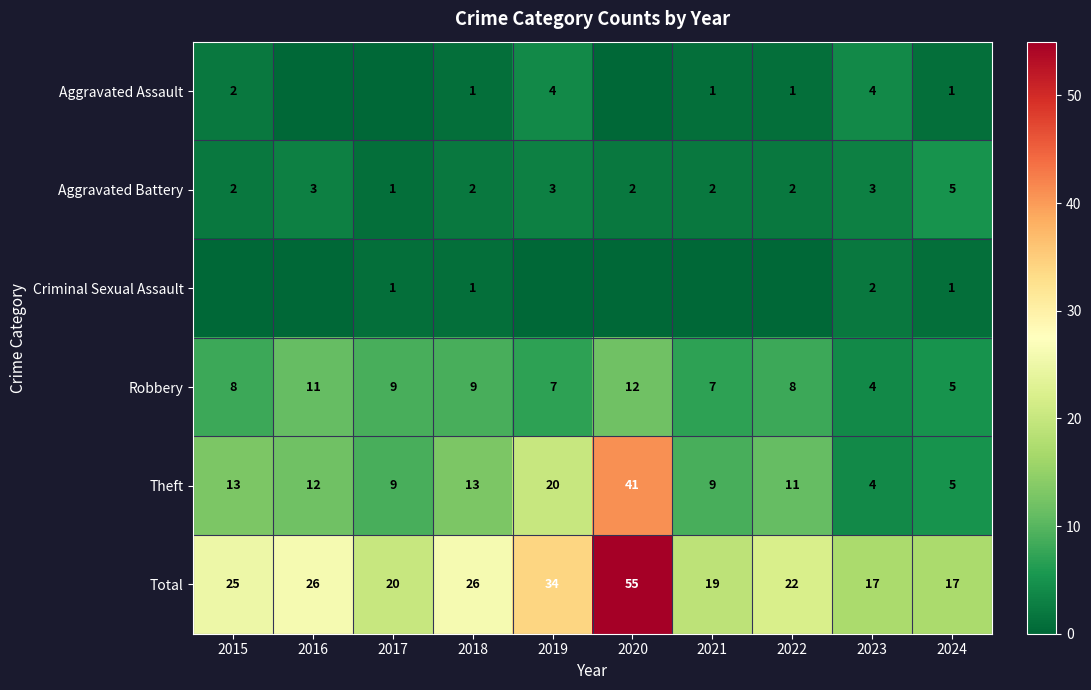

What is the spread (max minus min) of values at 2023?

15